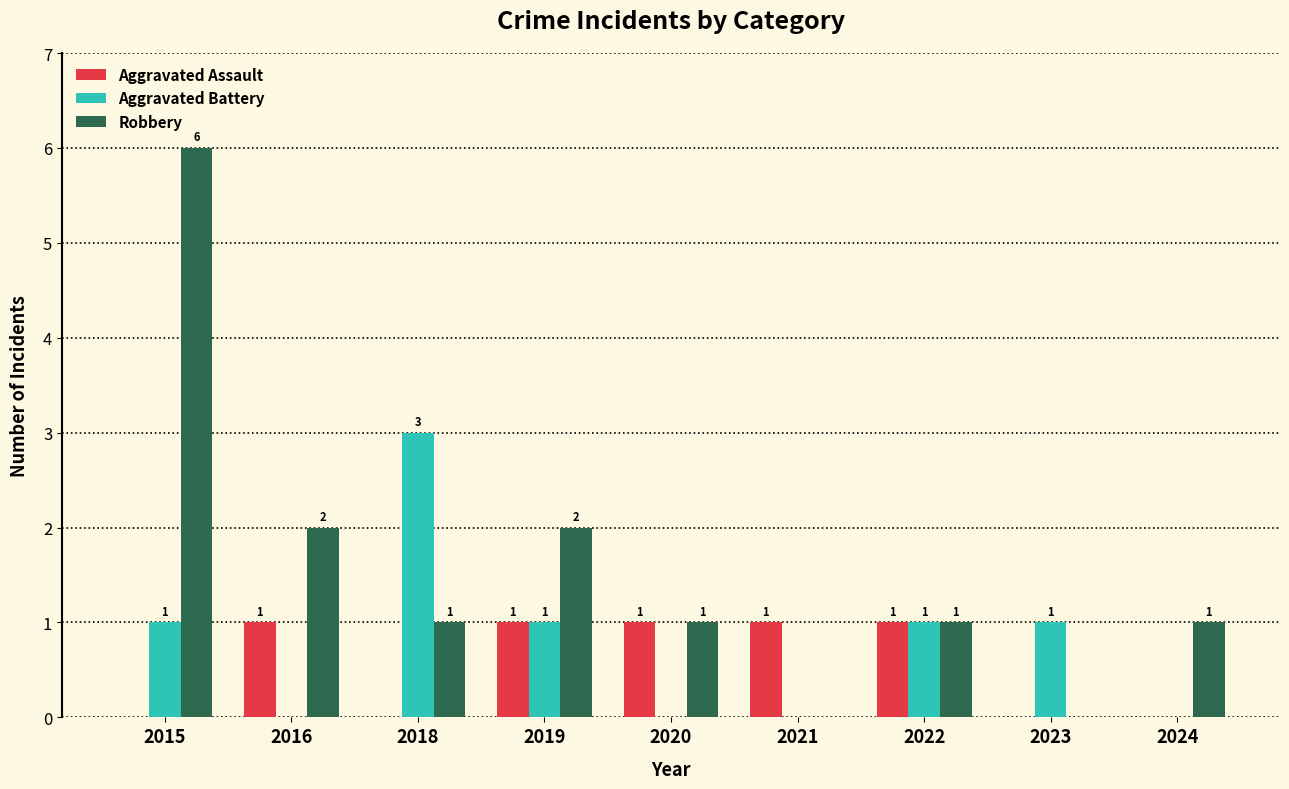

Reading left to right, transcribe all the data shown in this chart.

Aggravated Assault: 0	1	0	1	1	1	1	0	0
Aggravated Battery: 1	0	3	1	0	0	1	1	0
Robbery: 6	2	1	2	1	0	1	0	1